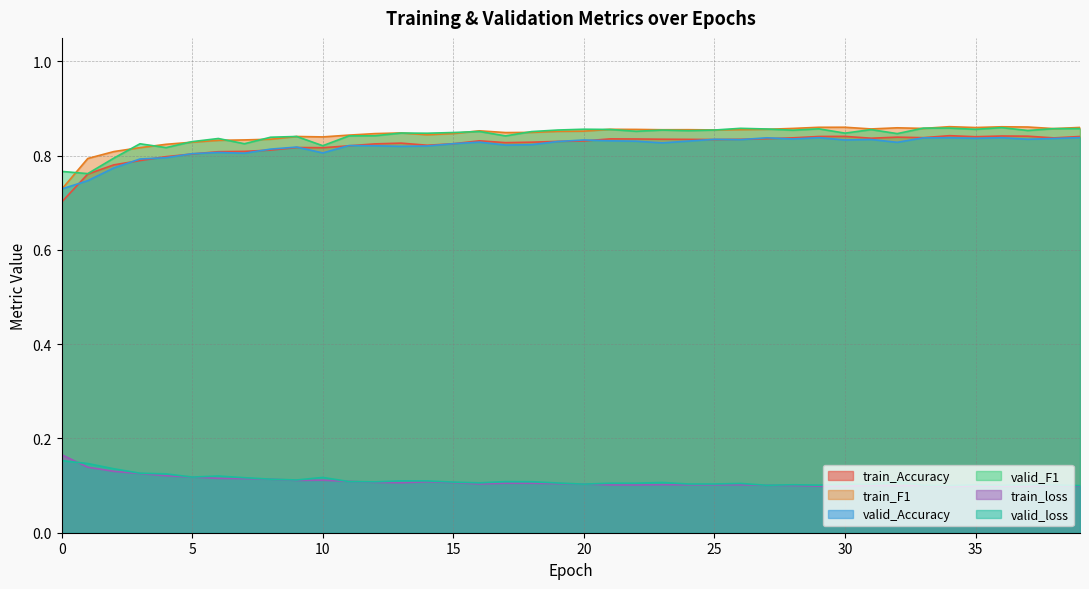

What is the difference between the maximum and minimum values in the valid_Accuracy series?

0.1